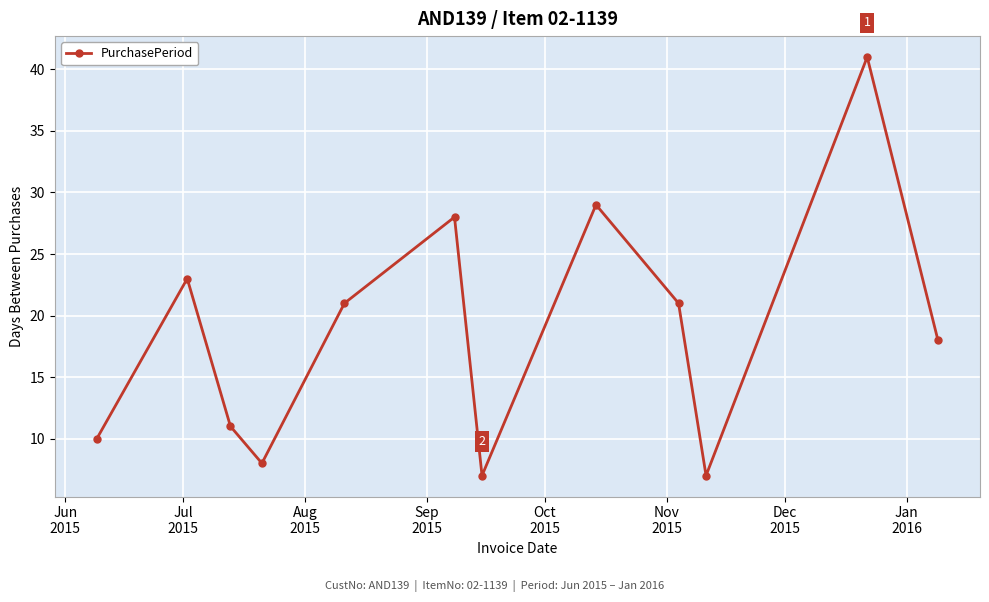

How many points are higher than both their immediate neighbors (excluding endpoints)?

4